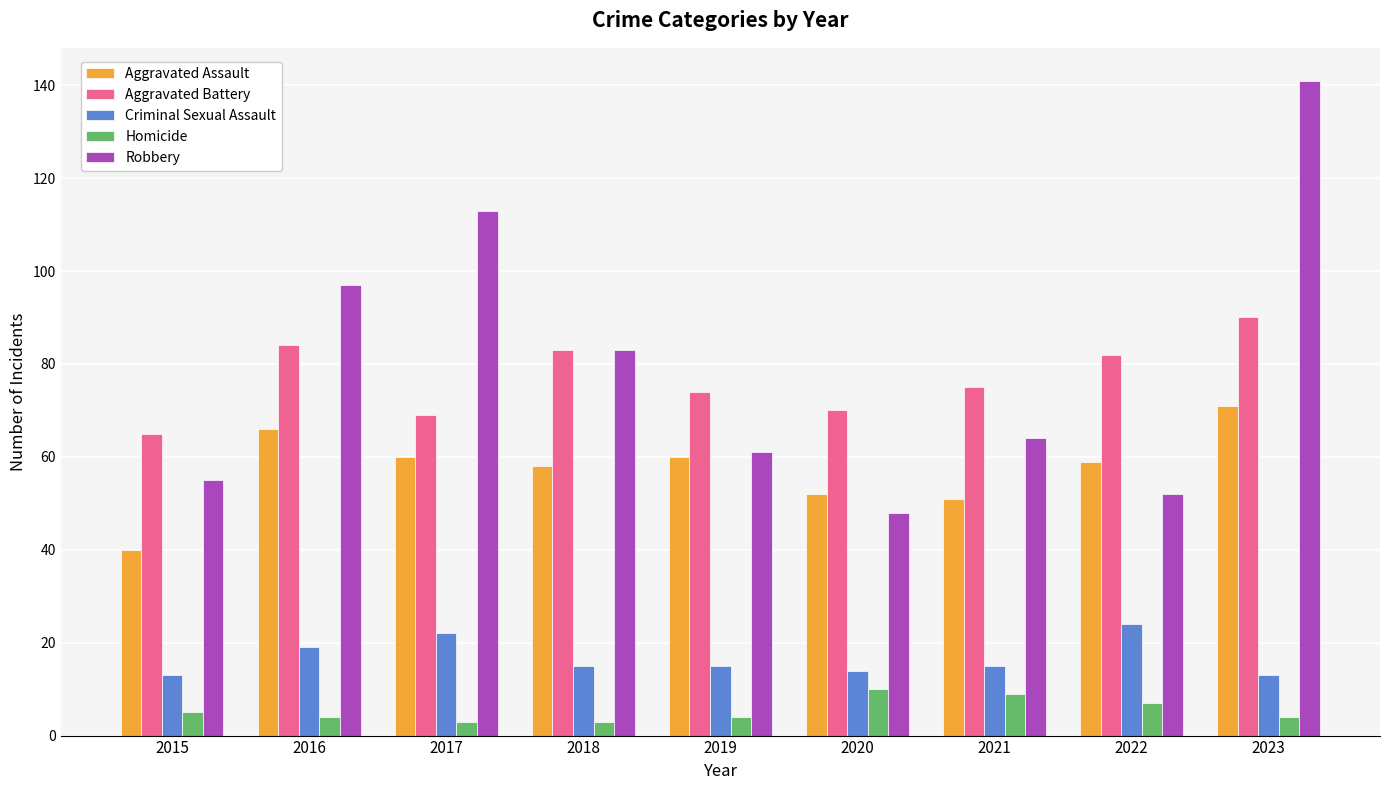

At which label does Robbery first exceed 64?

2016